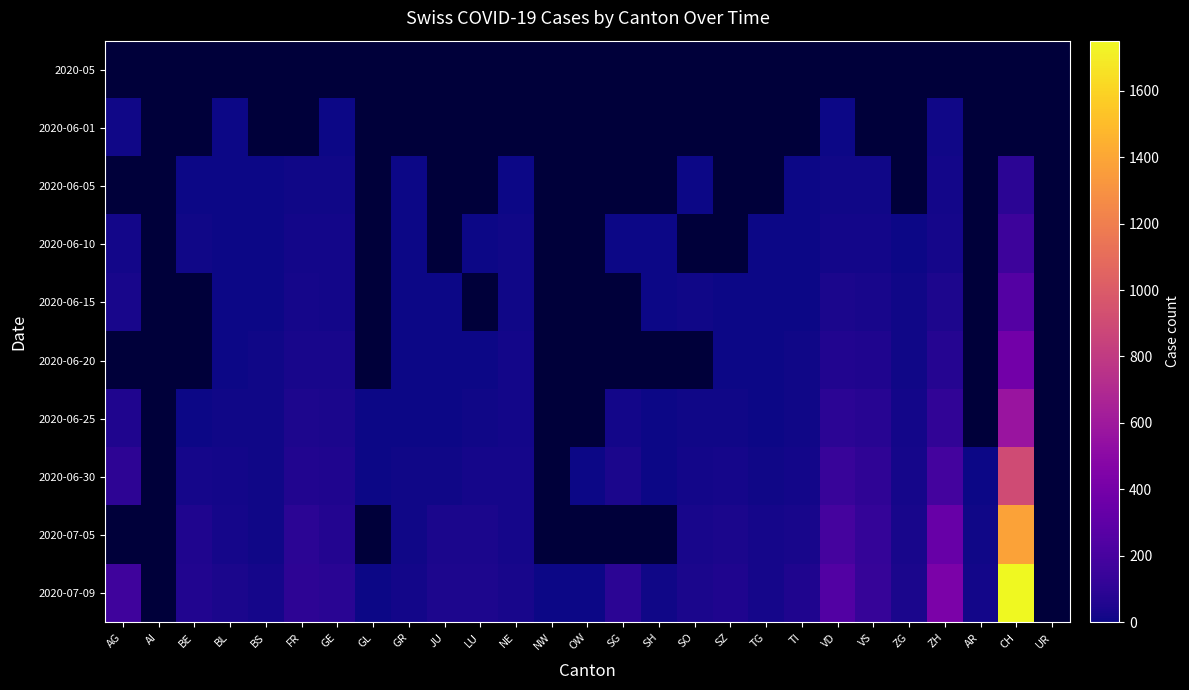

The value of 2020-06-10 at GE is 23.0. True or false?

False